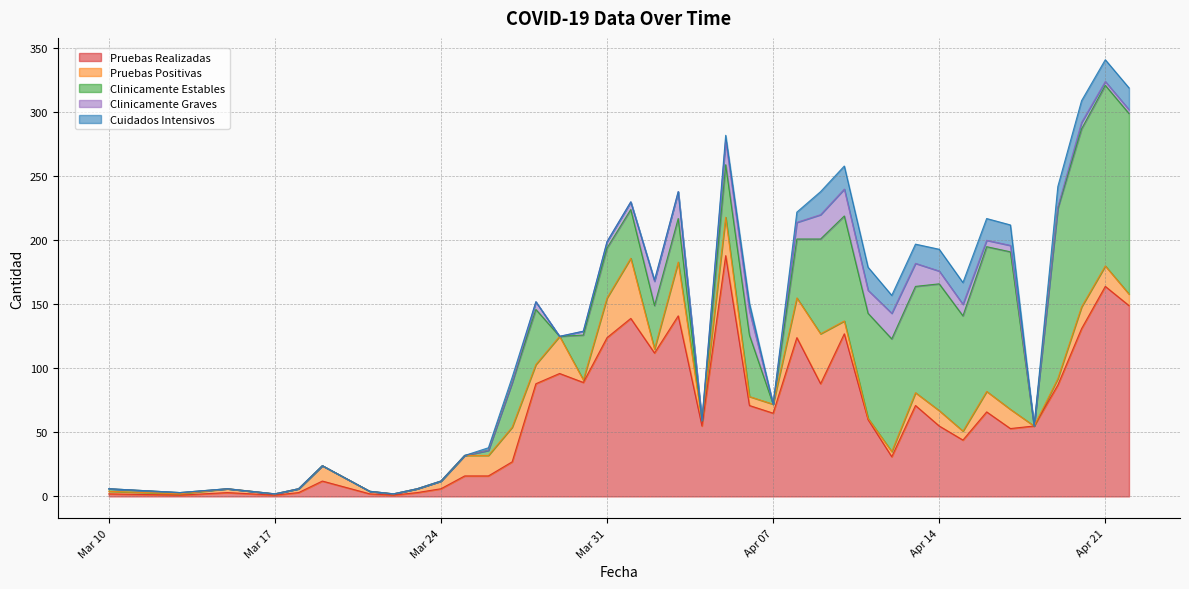

Is it true that Clinicamente Graves equals 18 at 2020-04-13?

True